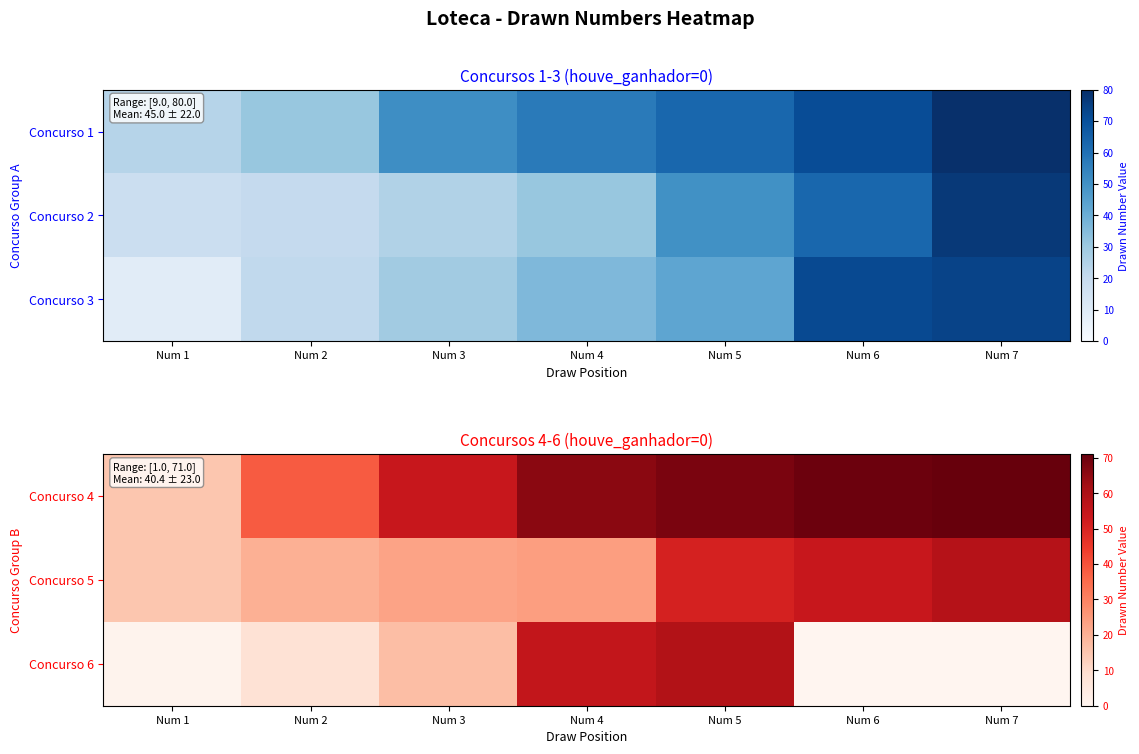

Is it true that Concurso 5 equals 103 at Num 7?

False